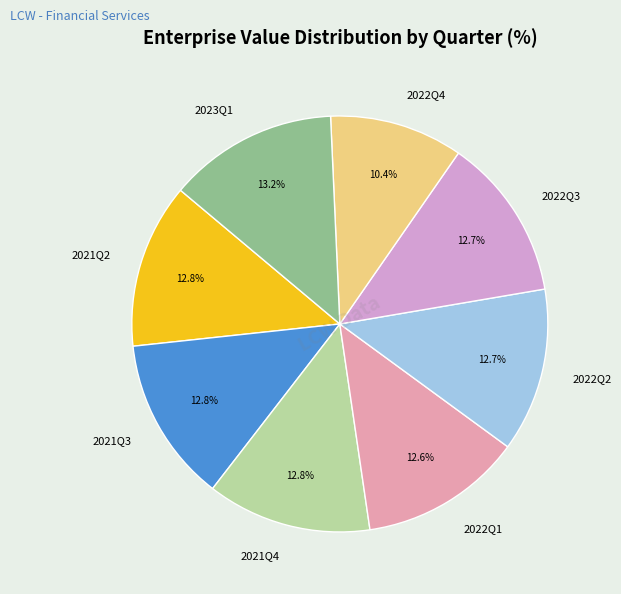

Which category has the smallest portion of the pie?

2022Q4